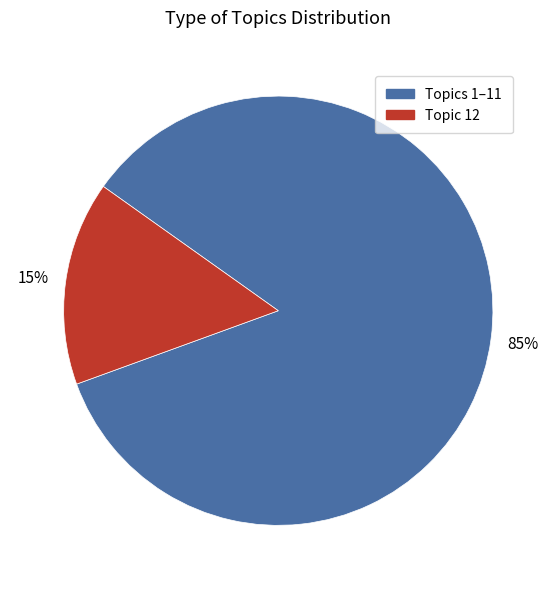

Do Topics 1–11 and Topic 12 together represent more than half of the pie?

Yes